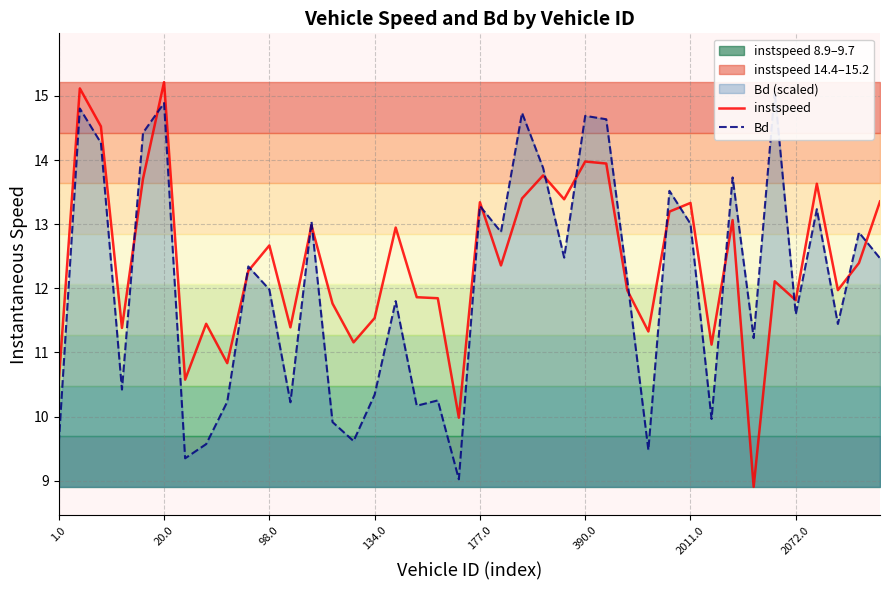

What is the sum of the Bd values at 98.0 and 24?

26.7